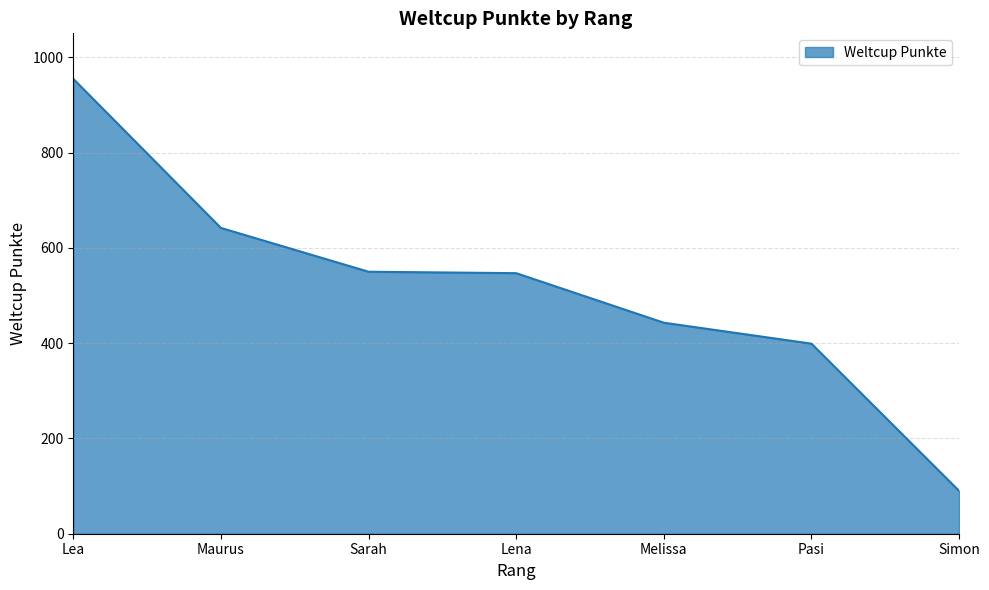

True or false: the data has more than 1 interior local peaks.

False